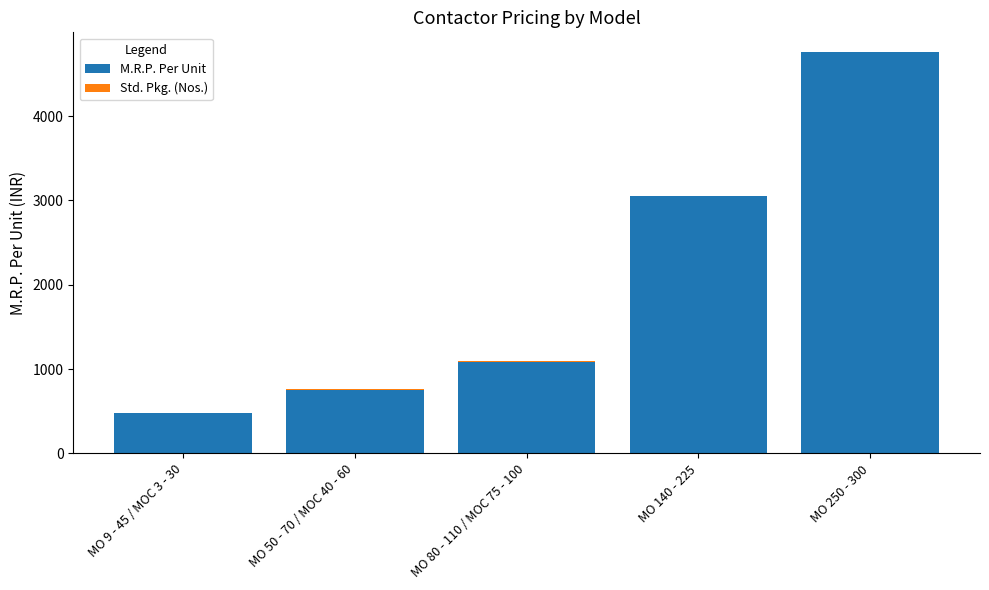

True or false: M.R.P. Per Unit has a value of 4755 at MO 250 - 300.

True